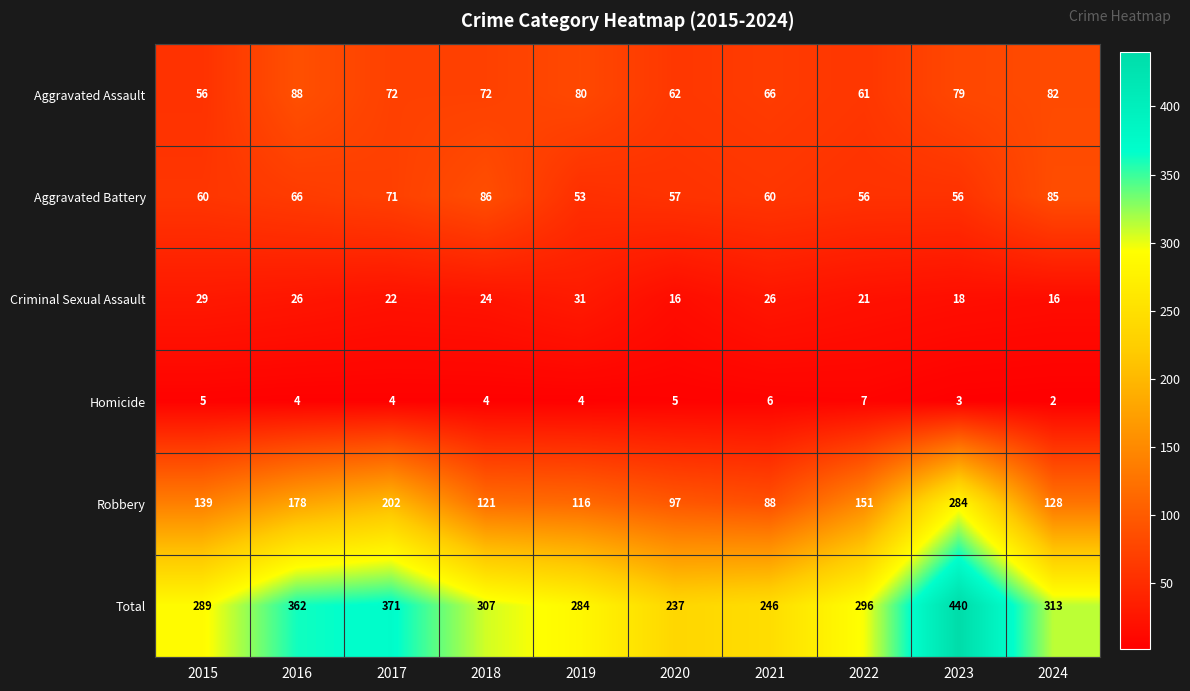

Which series has the largest total across all categories?

Total